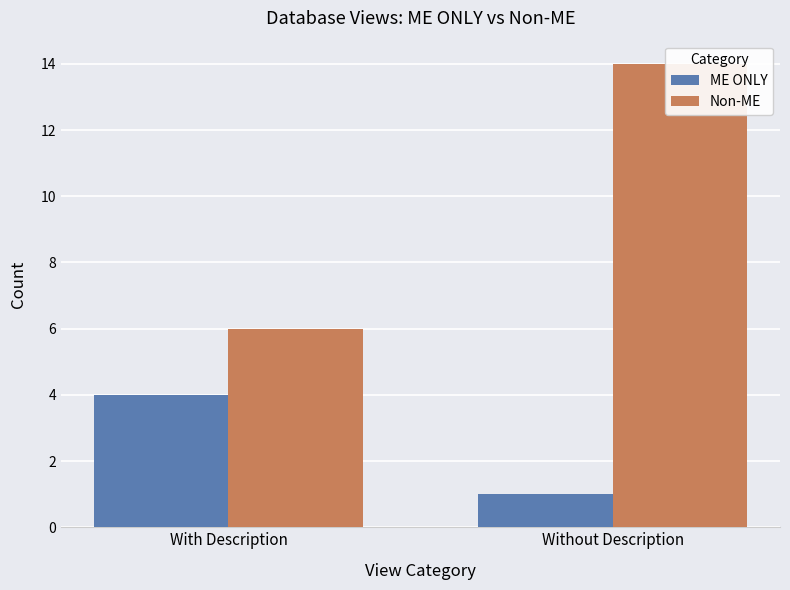

What position from the left is With Description?

1